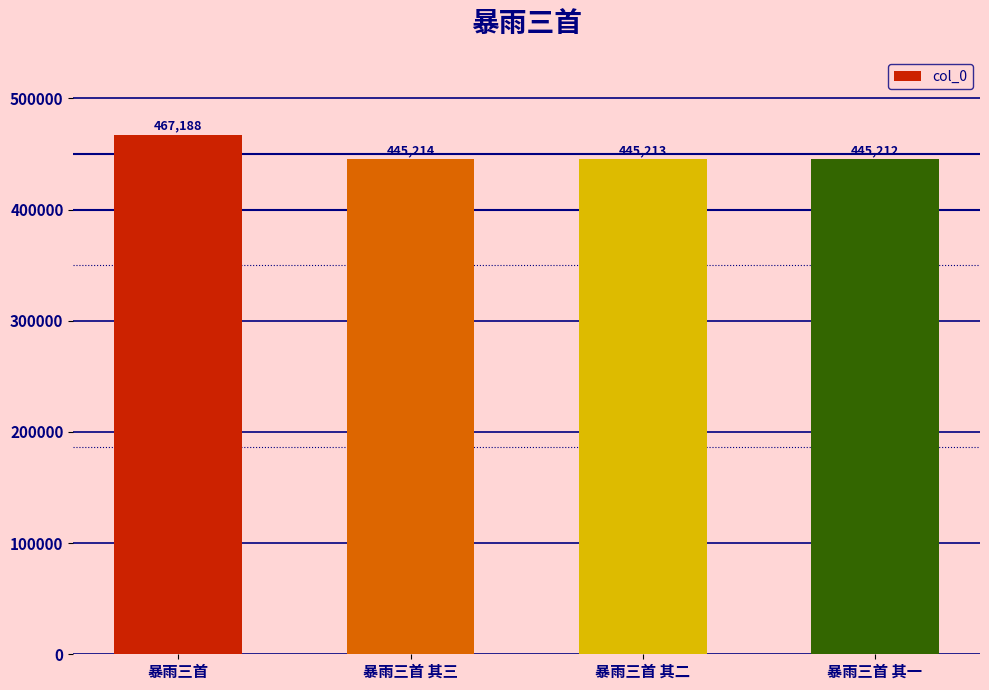

Reading left to right, what are all the values shown in this chart?

暴雨三首=467188	暴雨三首 其三=445214	暴雨三首 其二=445213	暴雨三首 其一=445212